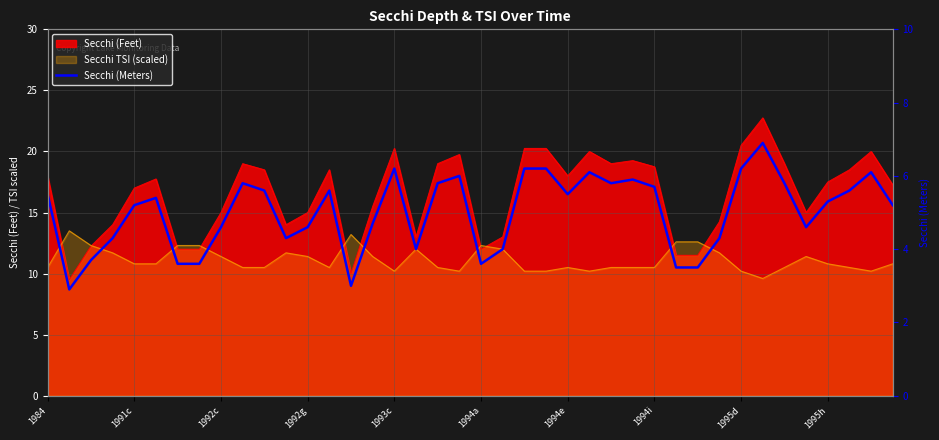

What is the sum of the values at 27 and 1994e?

9.5